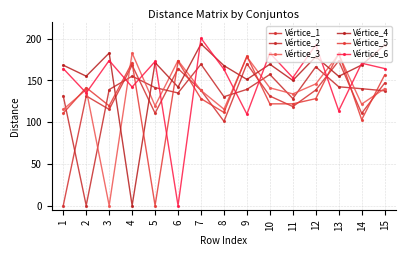

Where is the first local minimum for Vértice_4?

2